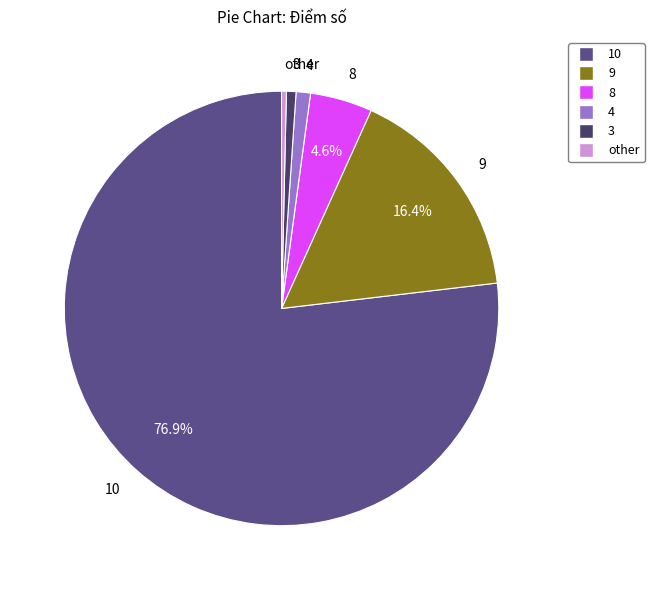

To the nearest percent, what is the average slice percentage?

17%